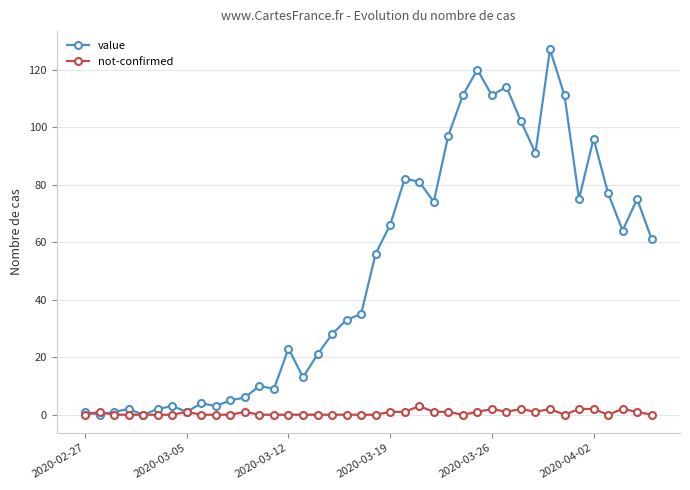

Is this an area chart (filled region under the line)?

No